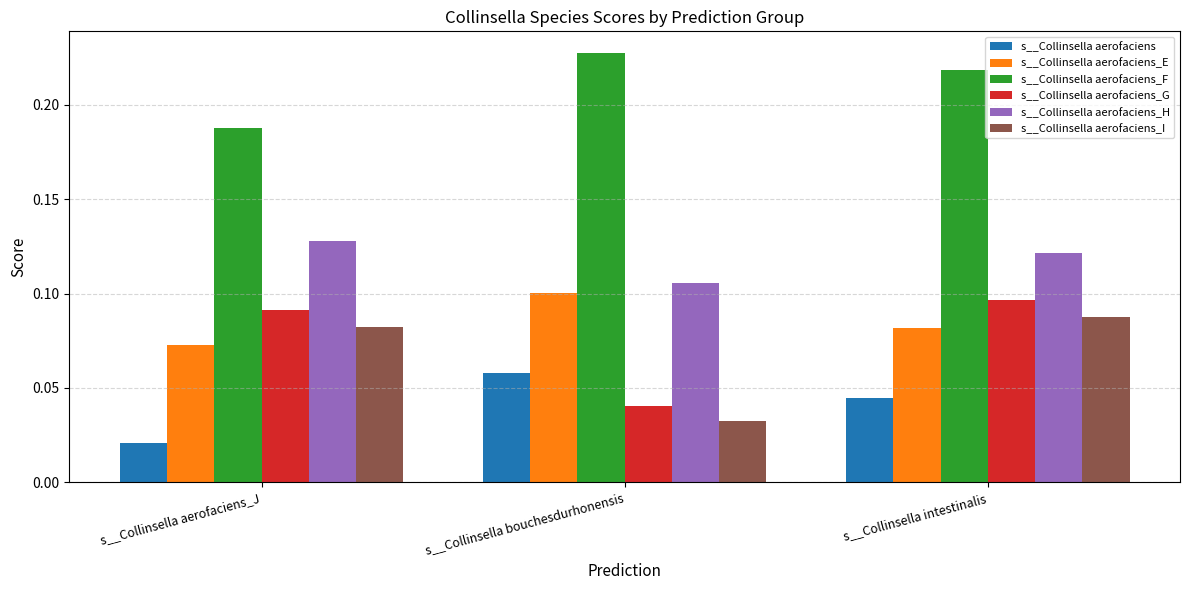

Rank the categories by s__Collinsella aerofaciens_H value from lowest to highest.

s__Collinsella bouchesdurhonensis, s__Collinsella intestinalis, s__Collinsella aerofaciens_J